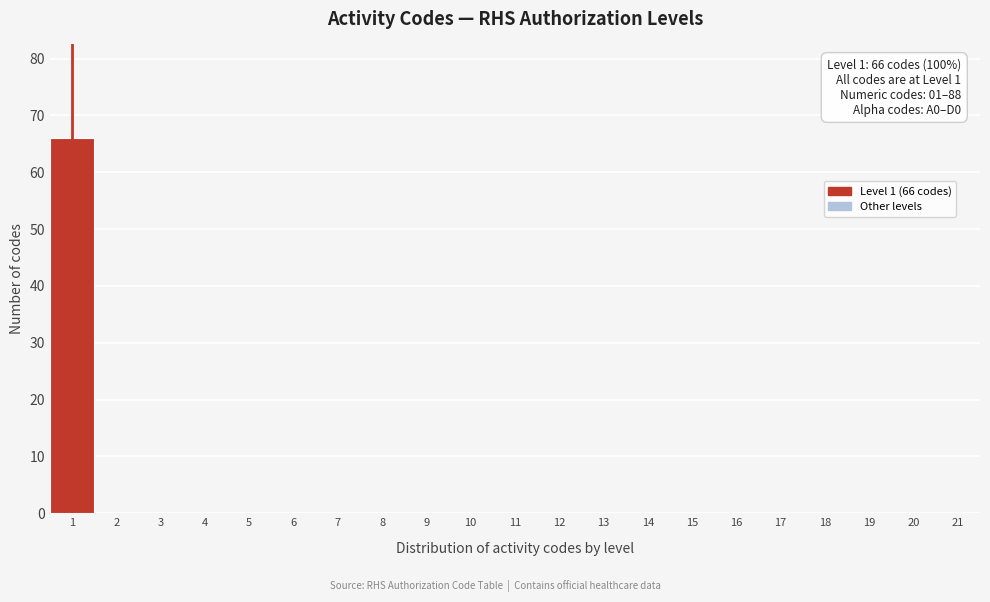

Which range on the x-axis has the tallest bar?

0.5 to 1.5